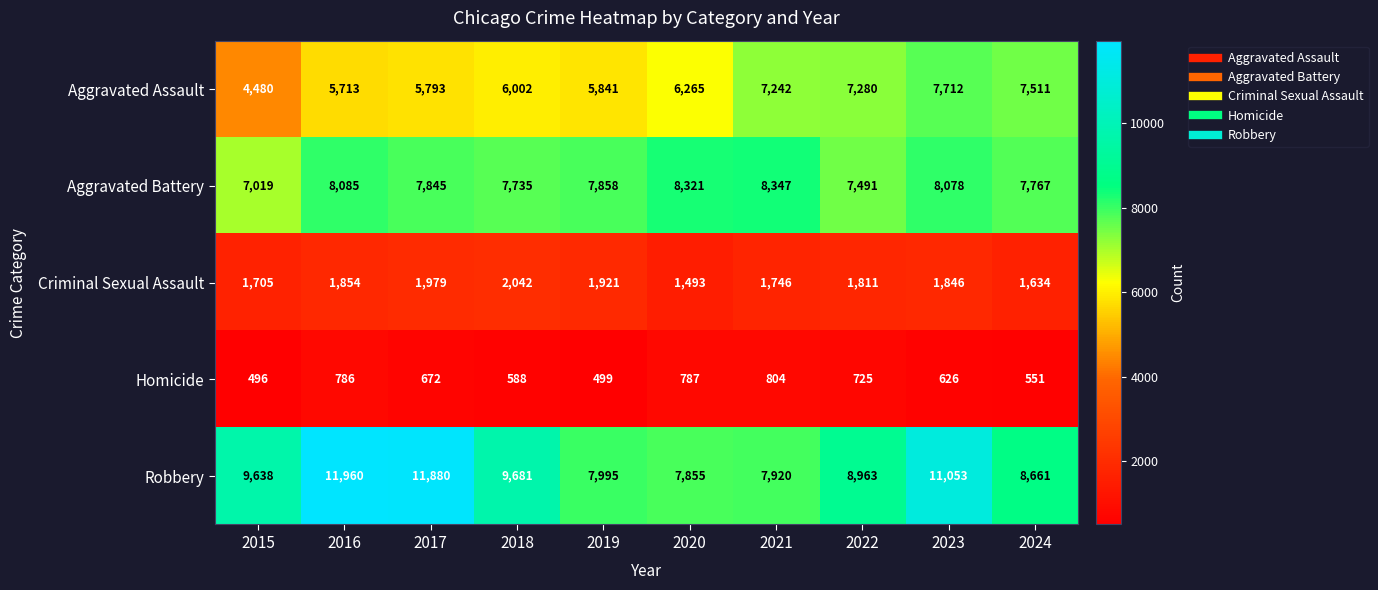

Is the value of Aggravated Assault at 2023 greater than the value of Aggravated Battery at 2024?

No